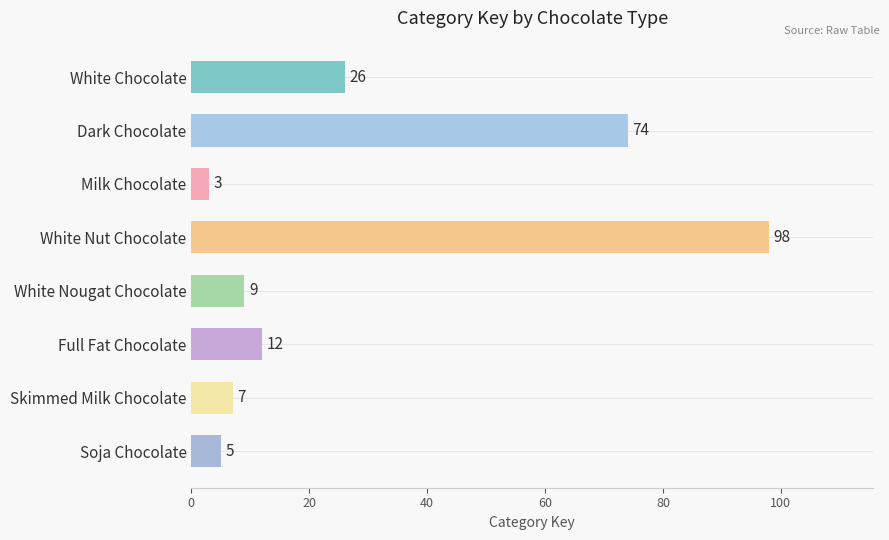

How many bars are there in total?

8